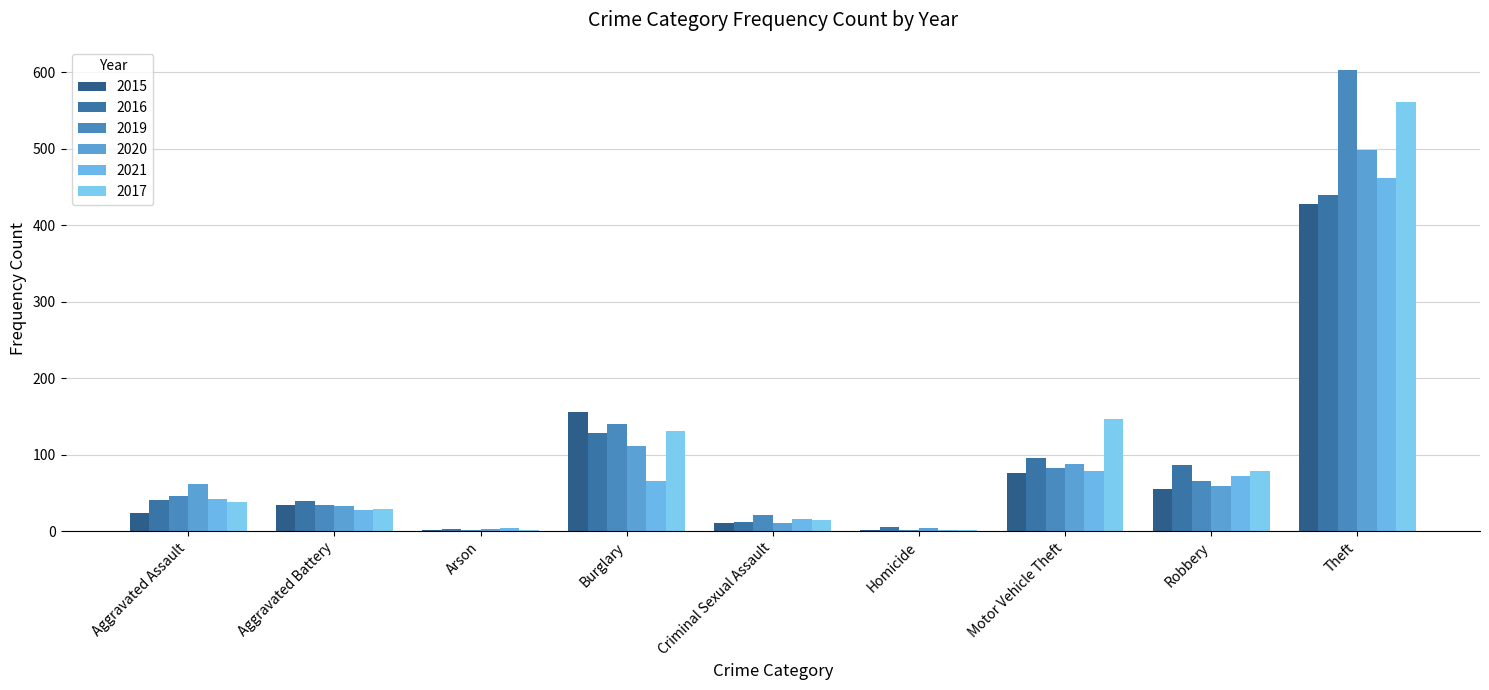

Where does the 2021 series first go above 42?

Burglary